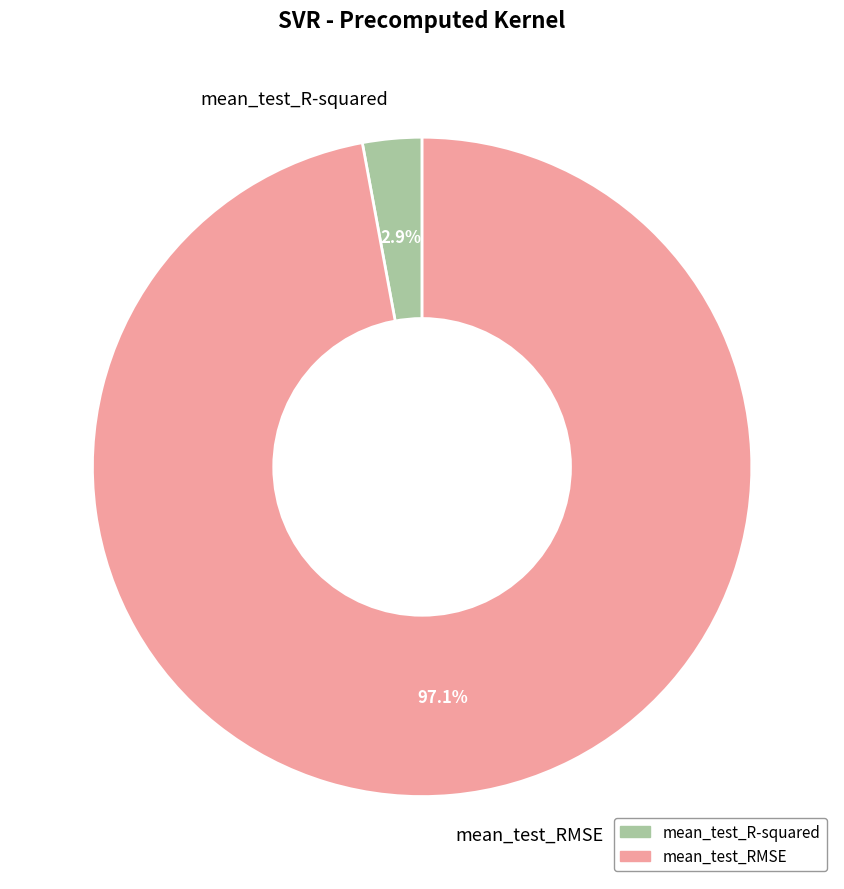

Count the number of slices in the pie.

2